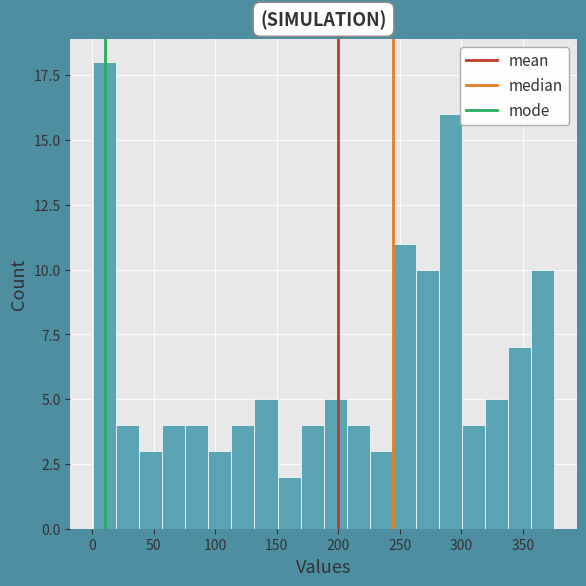

Read against the x-axis, roughly where is the centre of the tallest bar?

10